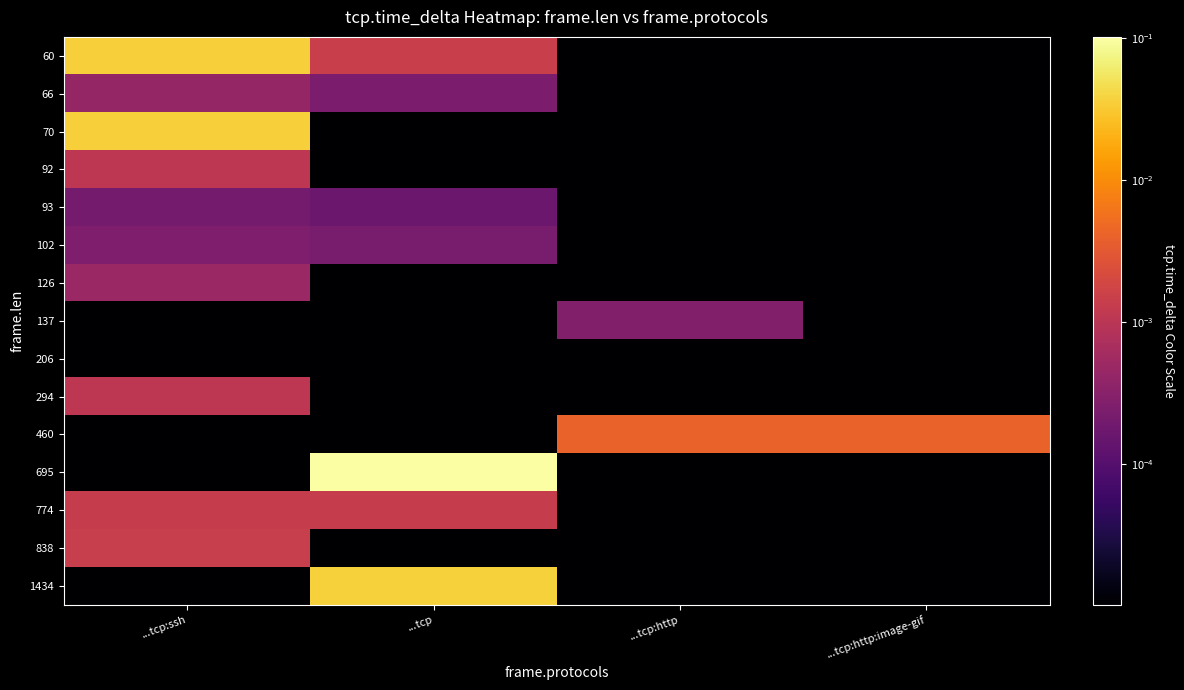

Reading right to left, transcribe all the data shown in this chart.

60: ...tcp:http:image-gif=0.0	...tcp:http=0.0	...tcp=0.0	...tcp:ssh=0.0
66: ...tcp:http:image-gif=0.0	...tcp:http=0.0	...tcp=0.0	...tcp:ssh=0.0
70: ...tcp:http:image-gif=0.0	...tcp:http=0.0	...tcp=0.0	...tcp:ssh=0.0
92: ...tcp:http:image-gif=0.0	...tcp:http=0.0	...tcp=0.0	...tcp:ssh=0.0
93: ...tcp:http:image-gif=0.0	...tcp:http=0.0	...tcp=0.0	...tcp:ssh=0.0
102: ...tcp:http:image-gif=0.0	...tcp:http=0.0	...tcp=0.0	...tcp:ssh=0.0
126: ...tcp:http:image-gif=0.0	...tcp:http=0.0	...tcp=0.0	...tcp:ssh=0.0
137: ...tcp:http:image-gif=0.0	...tcp:http=0.0	...tcp=0.0	...tcp:ssh=0.0
206: ...tcp:http:image-gif=0.0	...tcp:http=0.0	...tcp=0.0	...tcp:ssh=0.0
294: ...tcp:http:image-gif=0.0	...tcp:http=0.0	...tcp=0.0	...tcp:ssh=0.0
460: ...tcp:http:image-gif=0.0	...tcp:http=0.0	...tcp=0.0	...tcp:ssh=0.0
695: ...tcp:http:image-gif=0.0	...tcp:http=0.0	...tcp=0.1	...tcp:ssh=0.0
774: ...tcp:http:image-gif=0.0	...tcp:http=0.0	...tcp=0.0	...tcp:ssh=0.0
838: ...tcp:http:image-gif=0.0	...tcp:http=0.0	...tcp=0.0	...tcp:ssh=0.0
1434: ...tcp:http:image-gif=0.0	...tcp:http=0.0	...tcp=0.0	...tcp:ssh=0.0